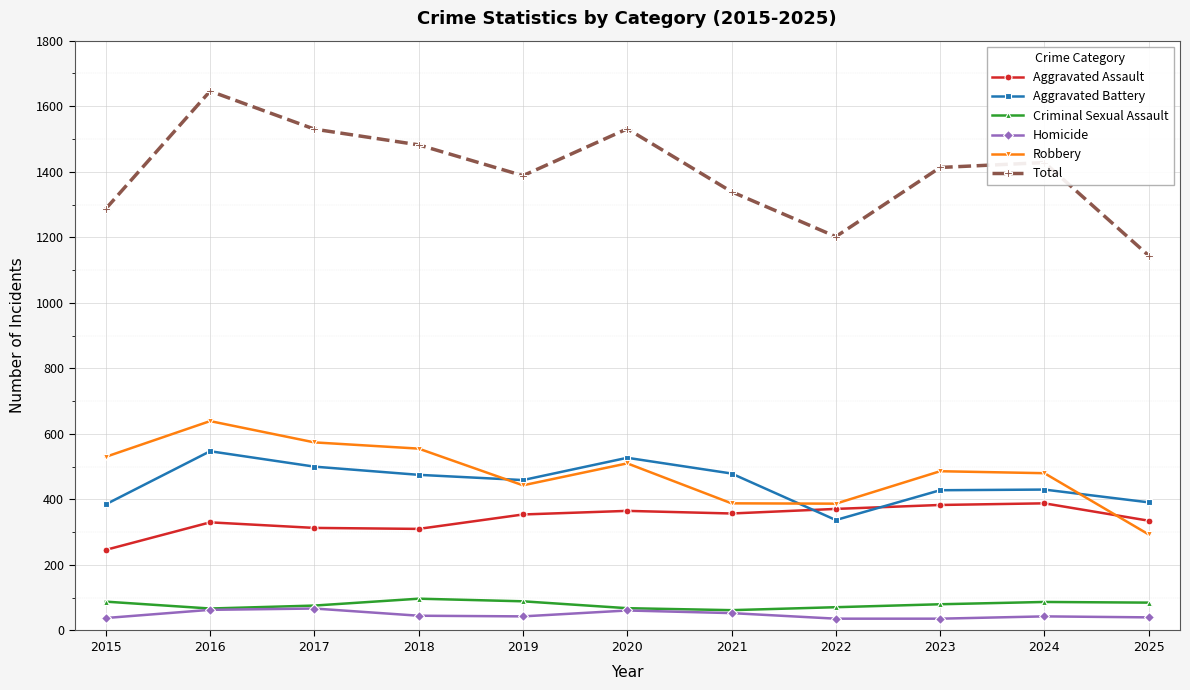

Where does the Homicide series first go above 43?

2016